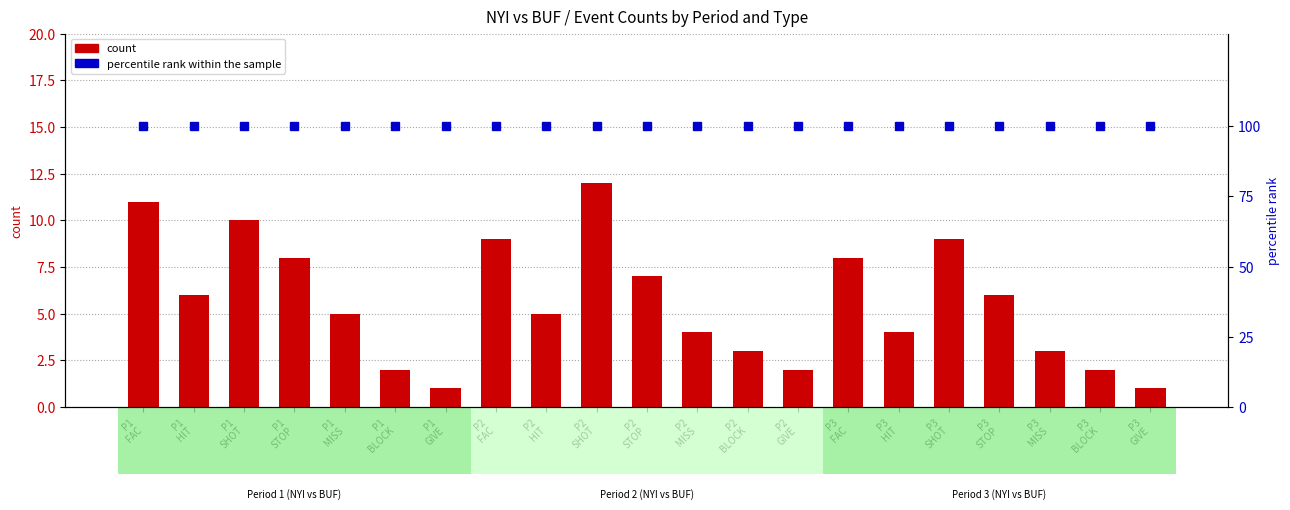

Rank the series at P3
STOP from highest to lowest value.

percentile rank within the sample, count